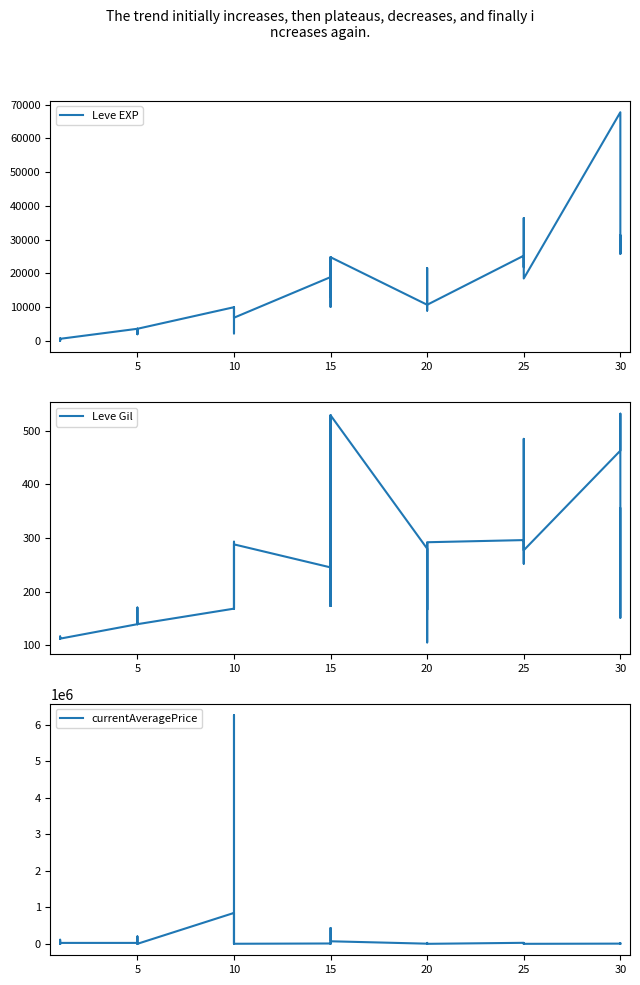

What is the value of the Leve EXP point at the 34th from the left?

25250.0